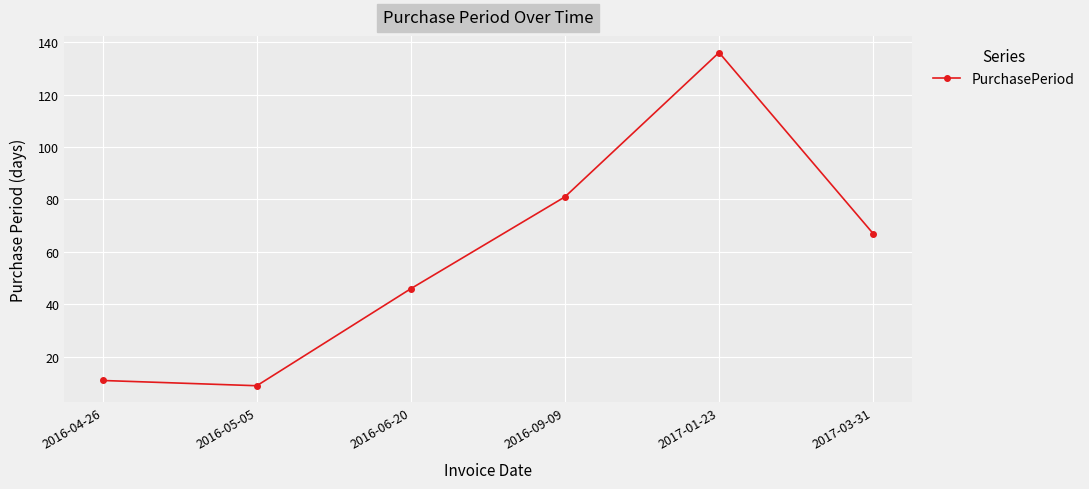

How many lines are shown in the chart?

1